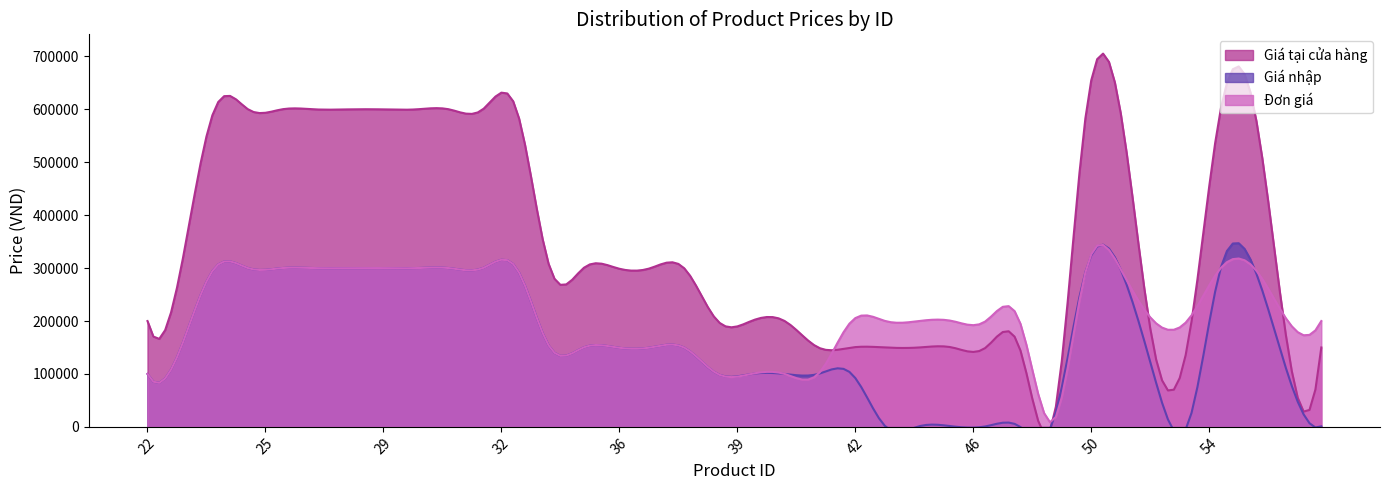

How many lines are shown in the chart?

3